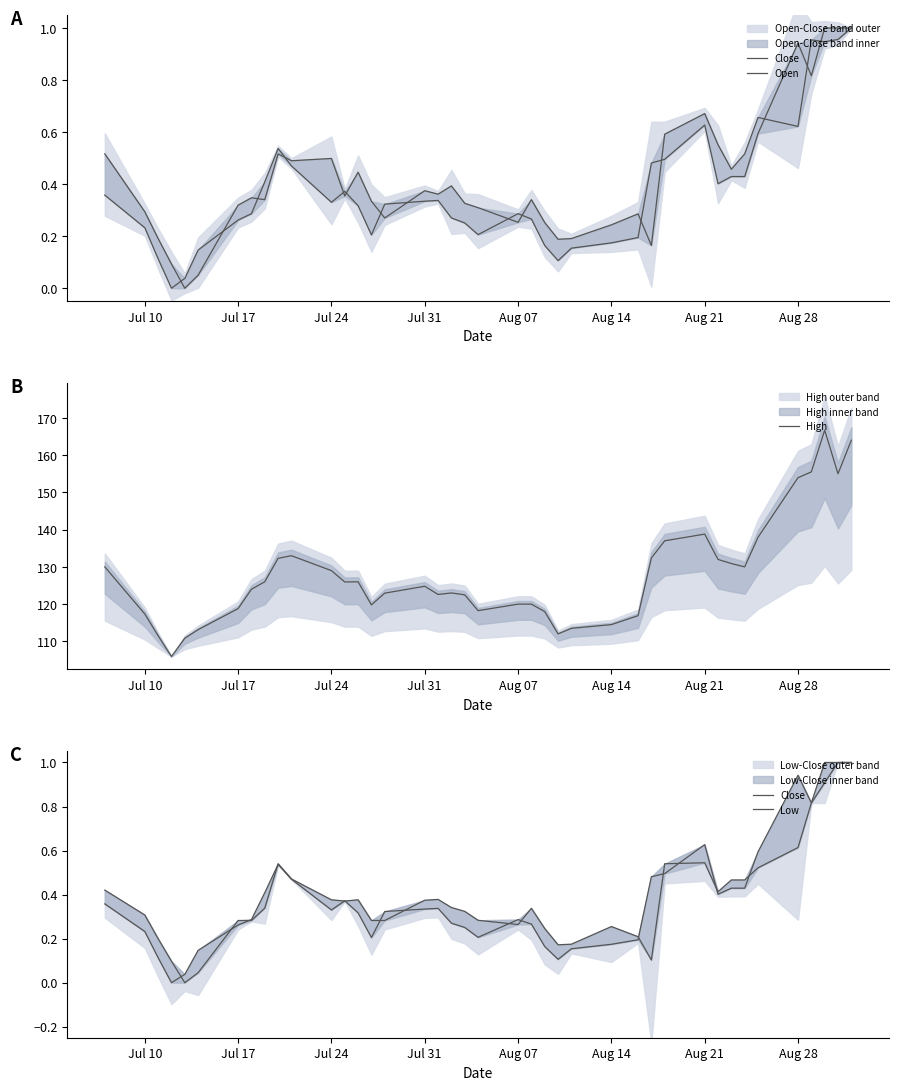

True or false: High has a value of 117.3 at Jul 10.

True